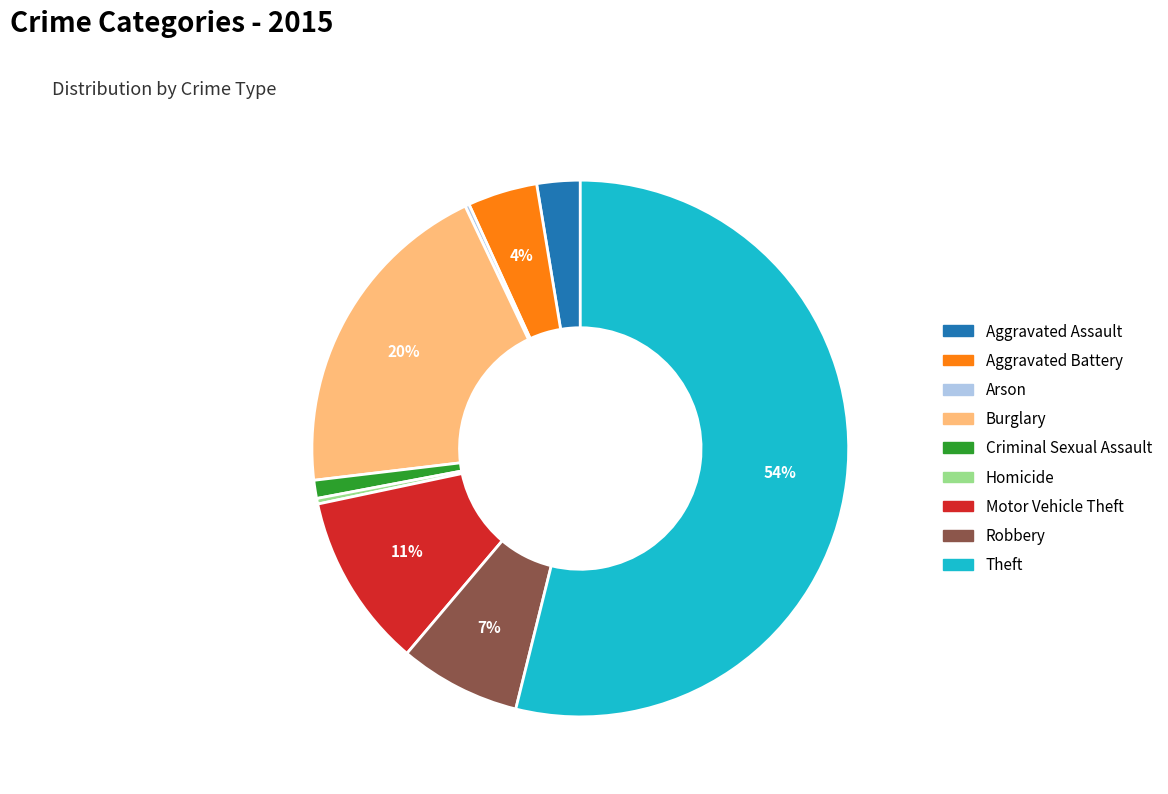

The Robbery slice represents 14% of the pie. True or false?

False